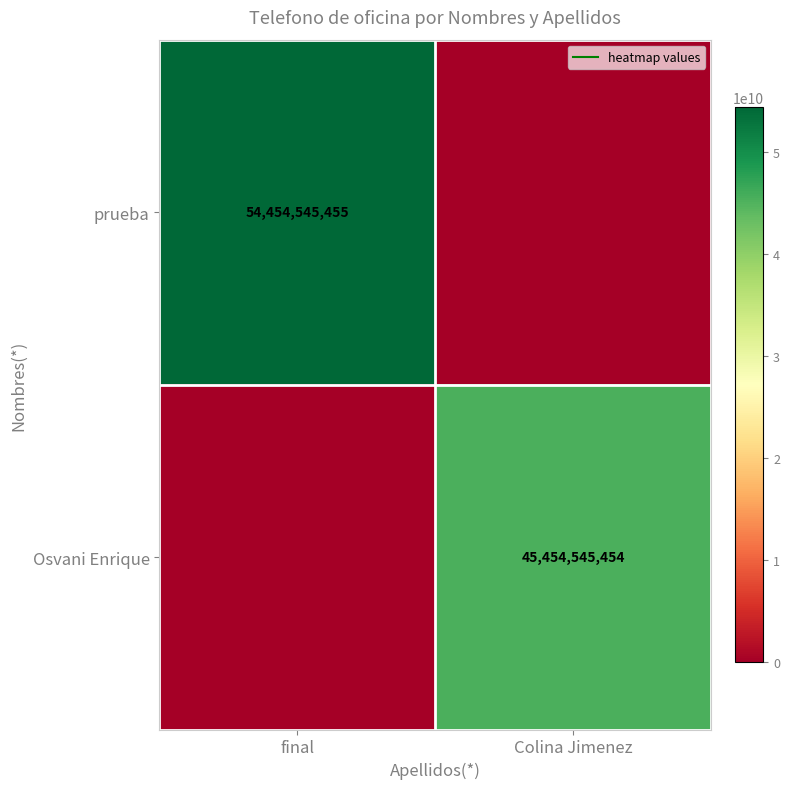

Which series has the widest spread of values?

prueba